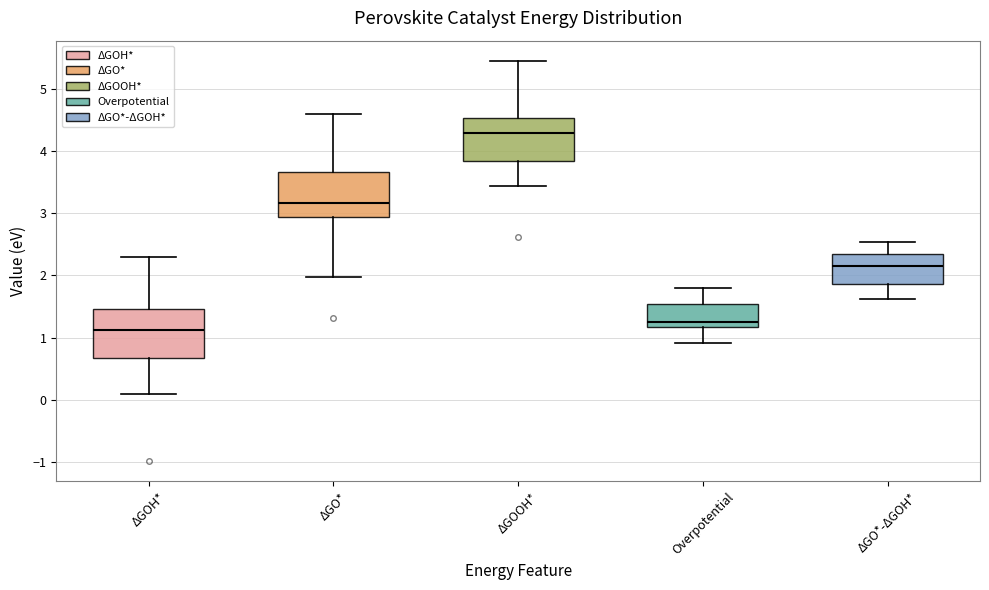

Reading left to right, read every box against the y-axis: the position of its median line, the range the box covers, and the ends of its whiskers. The values are not printed on the chart, so give them approximately, as read against the axis.

ΔGOH*: median 1.1, box 0.7 to 1.5, whiskers 0.1 to 2.3
ΔGO*: median 3.2, box 2.9 to 3.7, whiskers 2.0 to 4.6
ΔGOOH*: median 4.3, box 3.8 to 4.5, whiskers 3.4 to 5.5
Overpotential: median 1.3, box 1.2 to 1.5, whiskers 0.9 to 1.8
ΔGO*-ΔGOH*: median 2.2, box 1.9 to 2.4, whiskers 1.6 to 2.5